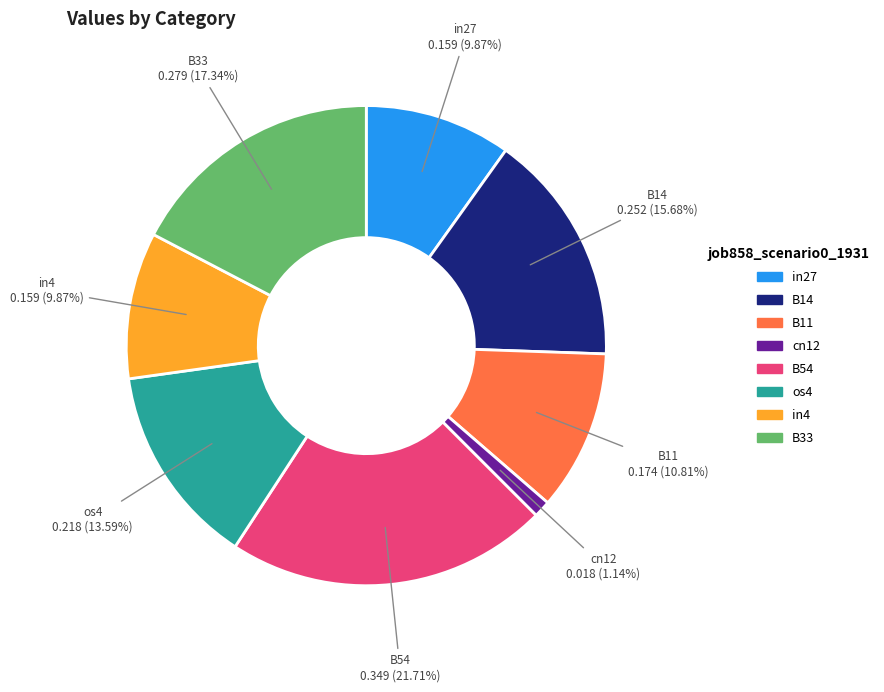

Which category has the biggest portion of the pie?

B54